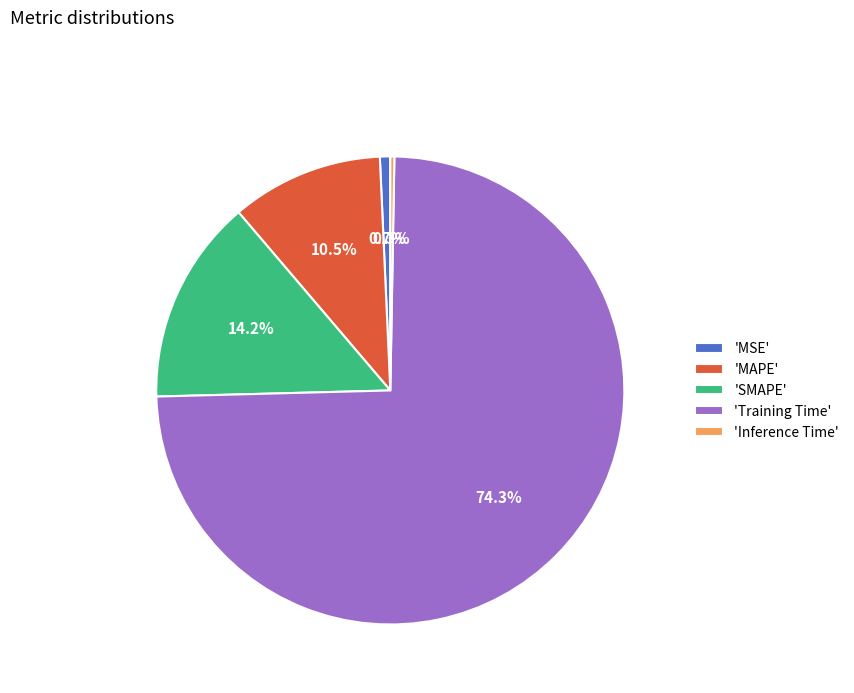

What portion of the pie excludes 'Training Time'?

25.7%